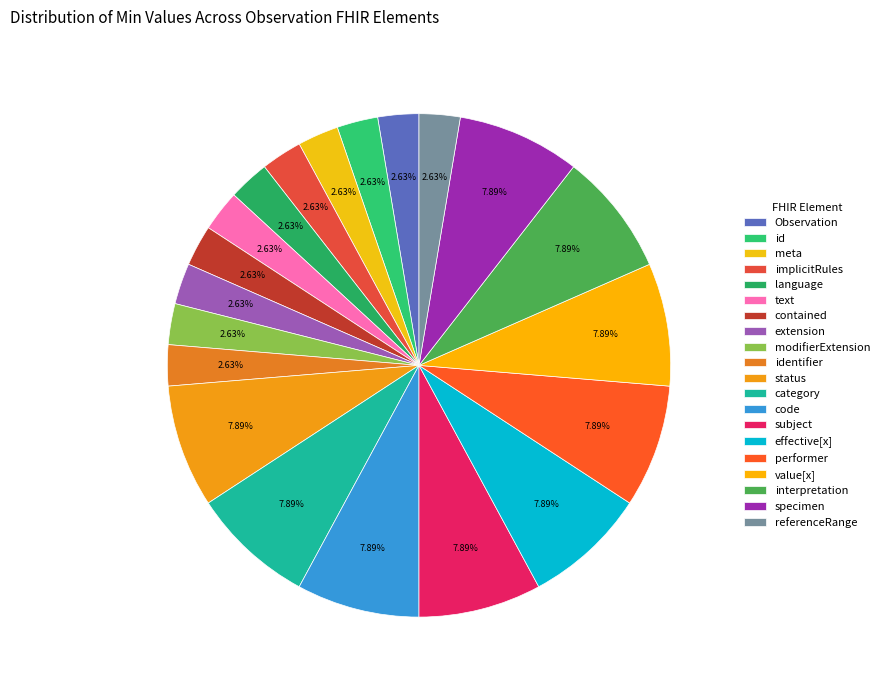

Is there a majority slice in this chart?

No